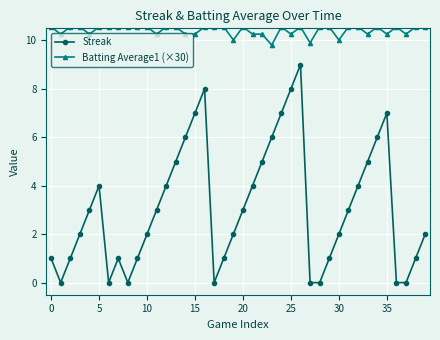

What is the difference between the maximum and minimum values in the Streak series?

9.0